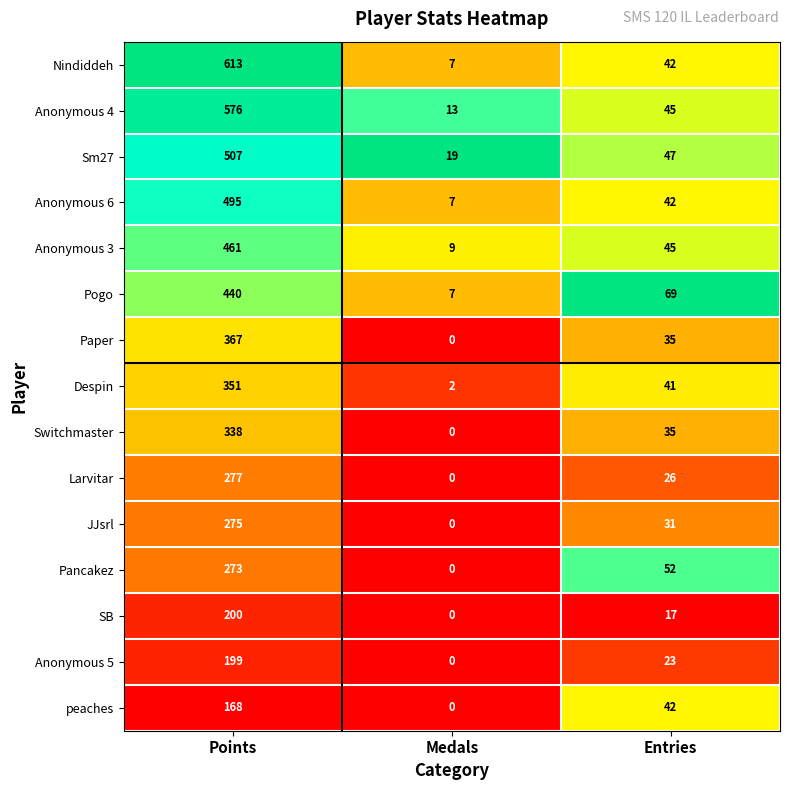

What is the difference between the highest and lowest values at Medals?

19